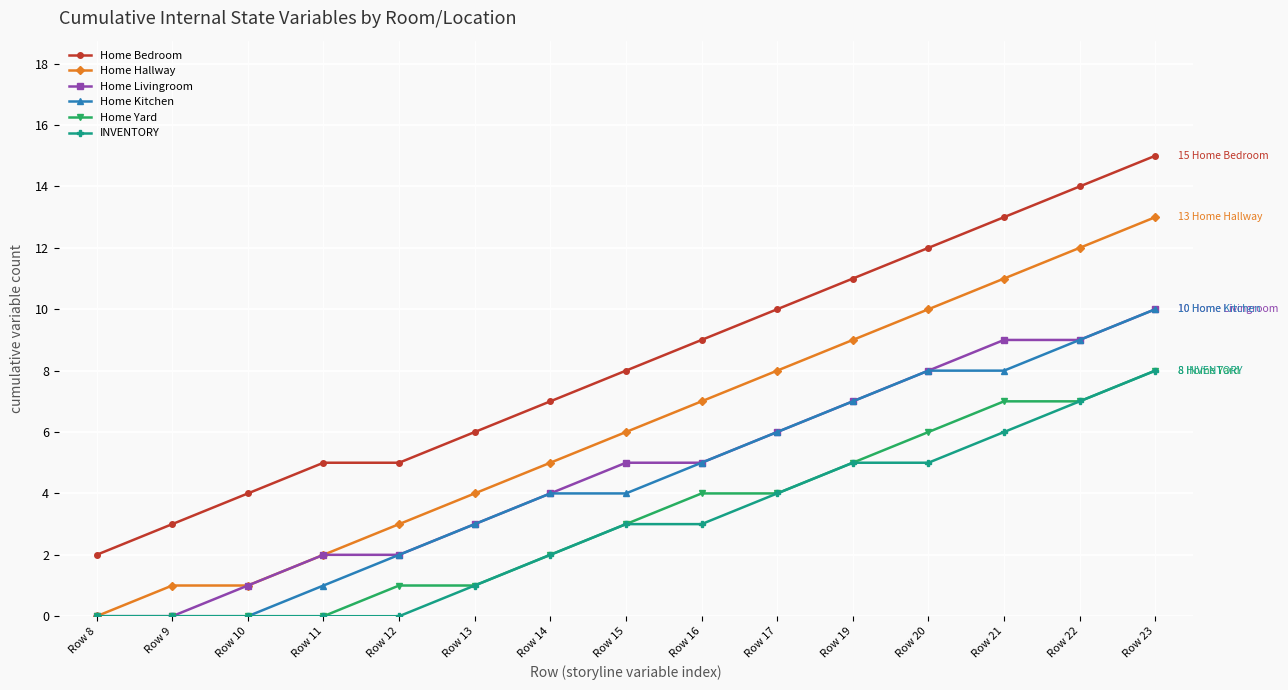

True or false: INVENTORY and Home Bedroom cross at least once.

False